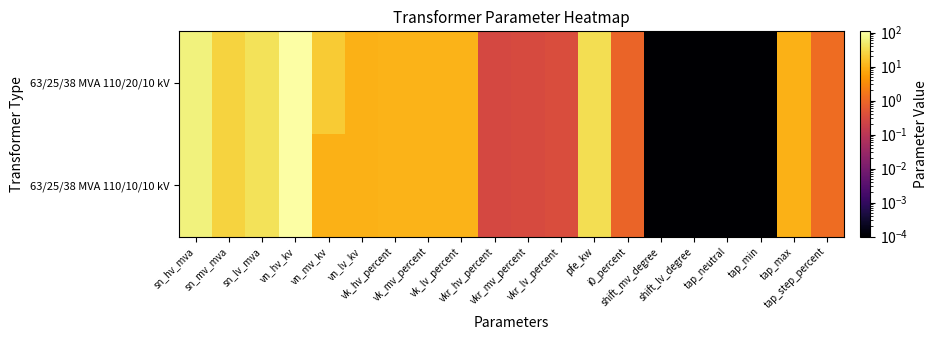

Rank the series by their average value, from highest to lowest.

63/25/38 MVA 110/20/10 kV, 63/25/38 MVA 110/10/10 kV